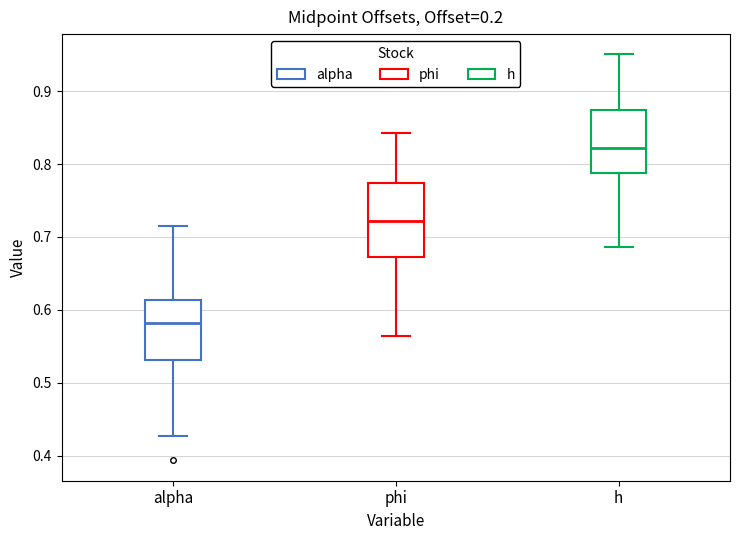

Which box is the tallest, from its lower edge to its upper edge?

phi